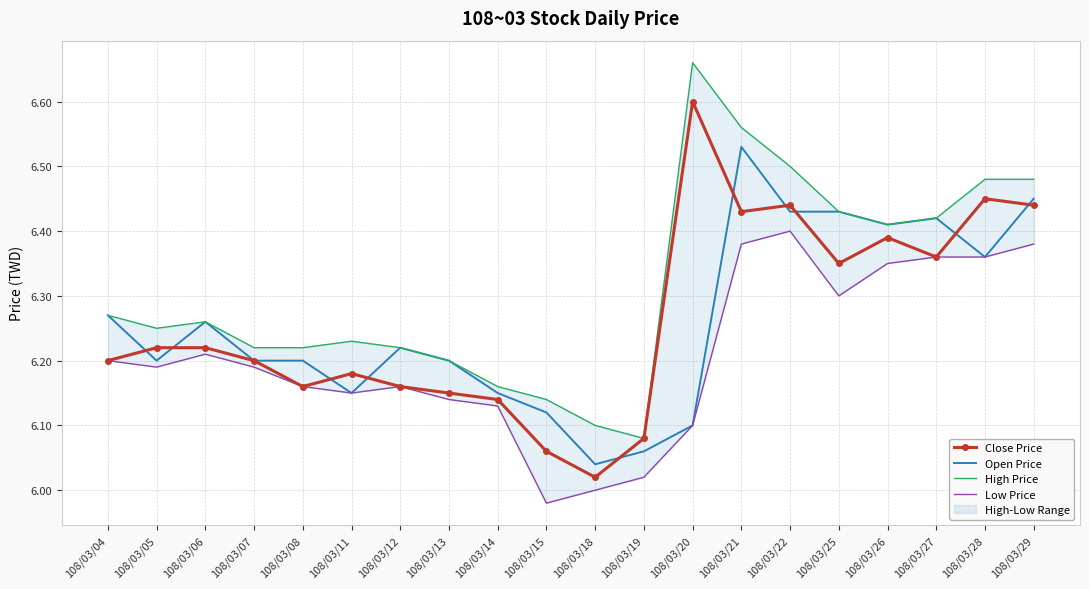

What is the value of the Open Price point at the 1st from the left?

6.3